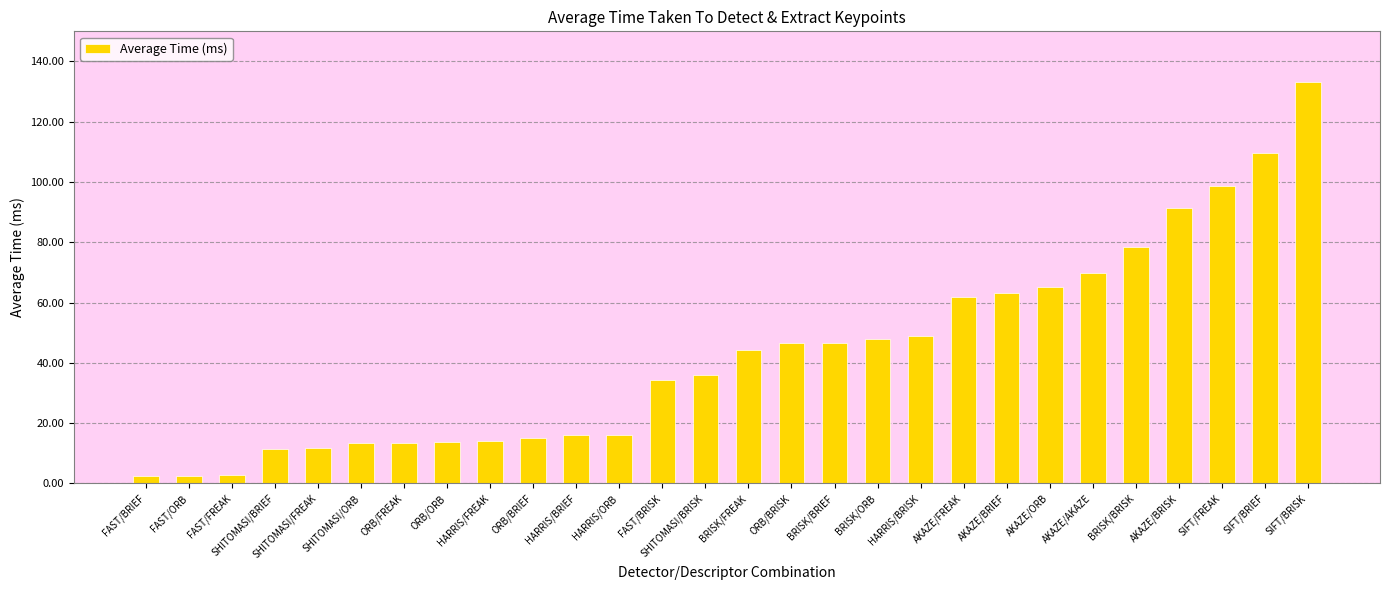

Read the value at BRISK/BRISK.

78.5